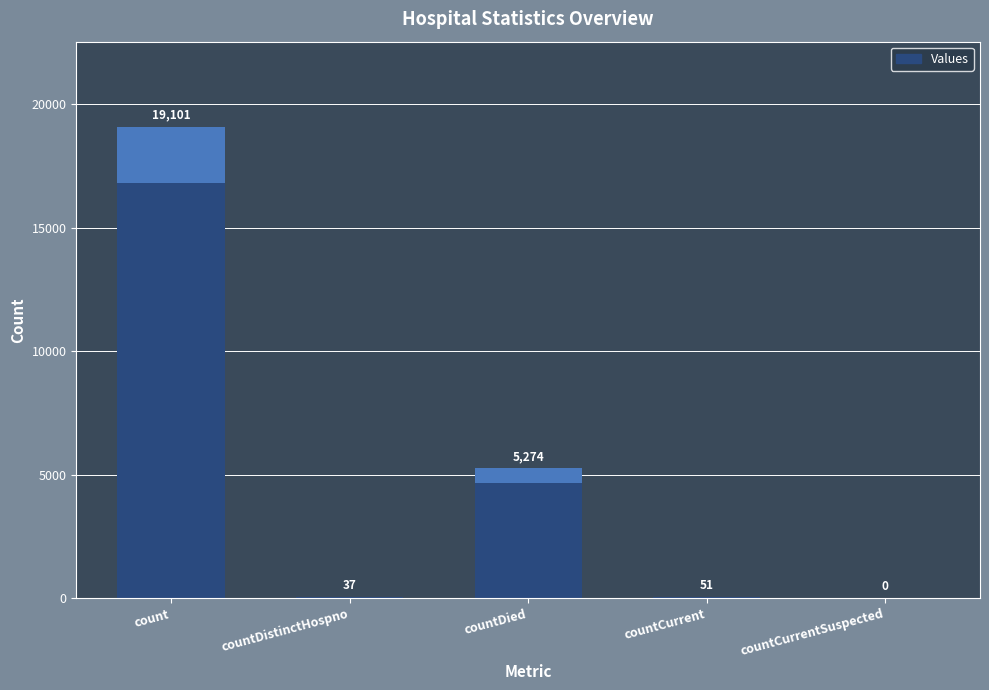

Is it true that the value at countDistinctHospno is 61?

False